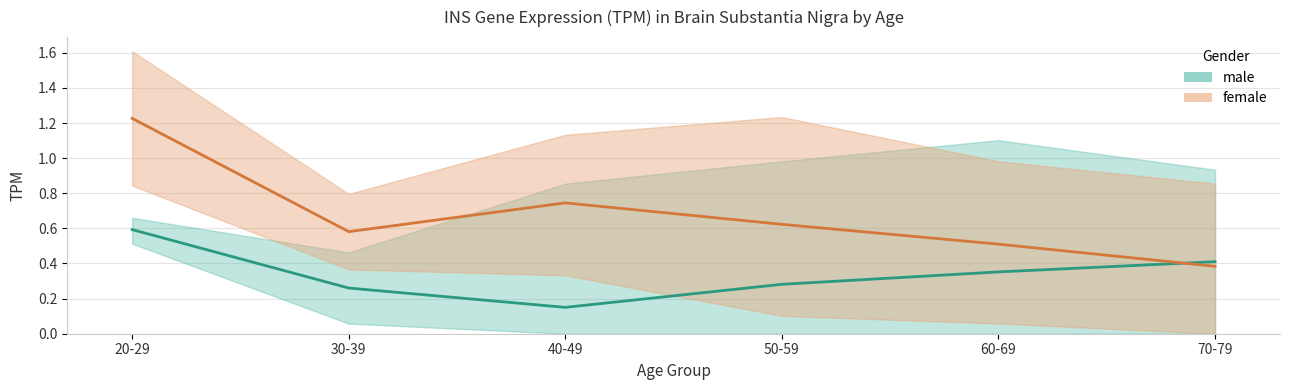

In female, how many points are higher than both neighbors (excluding endpoints)?

1